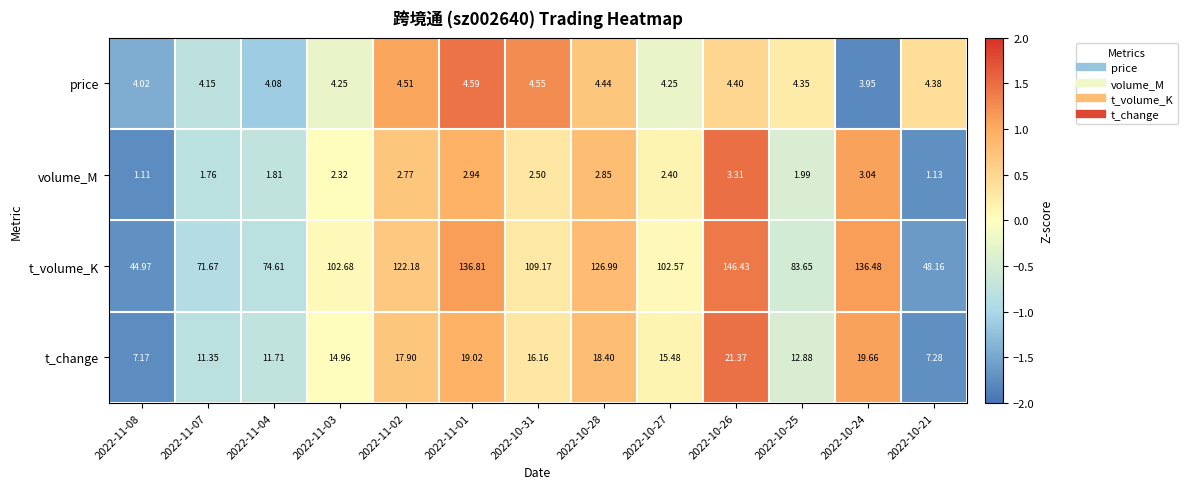

Between 2022-10-31 and 2022-10-26, which series saw the biggest shift?

t_volume_K